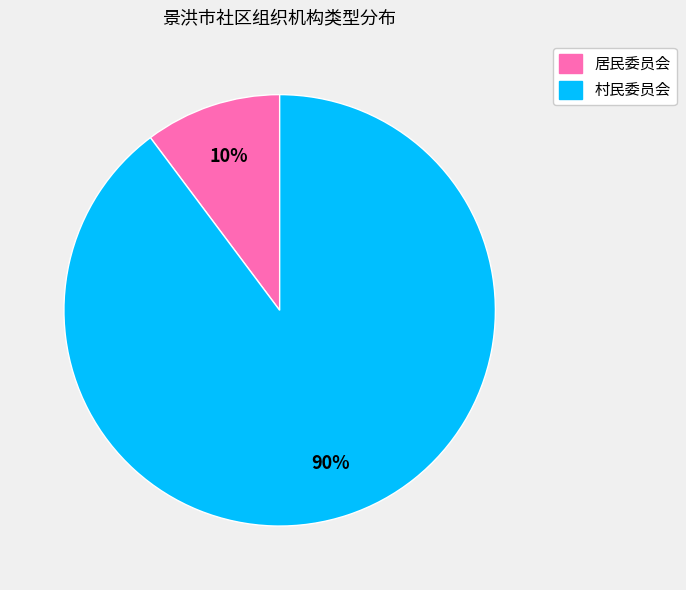

How many segments does this pie chart have?

2